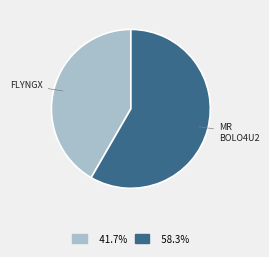

Is there a majority slice in this chart?

Yes